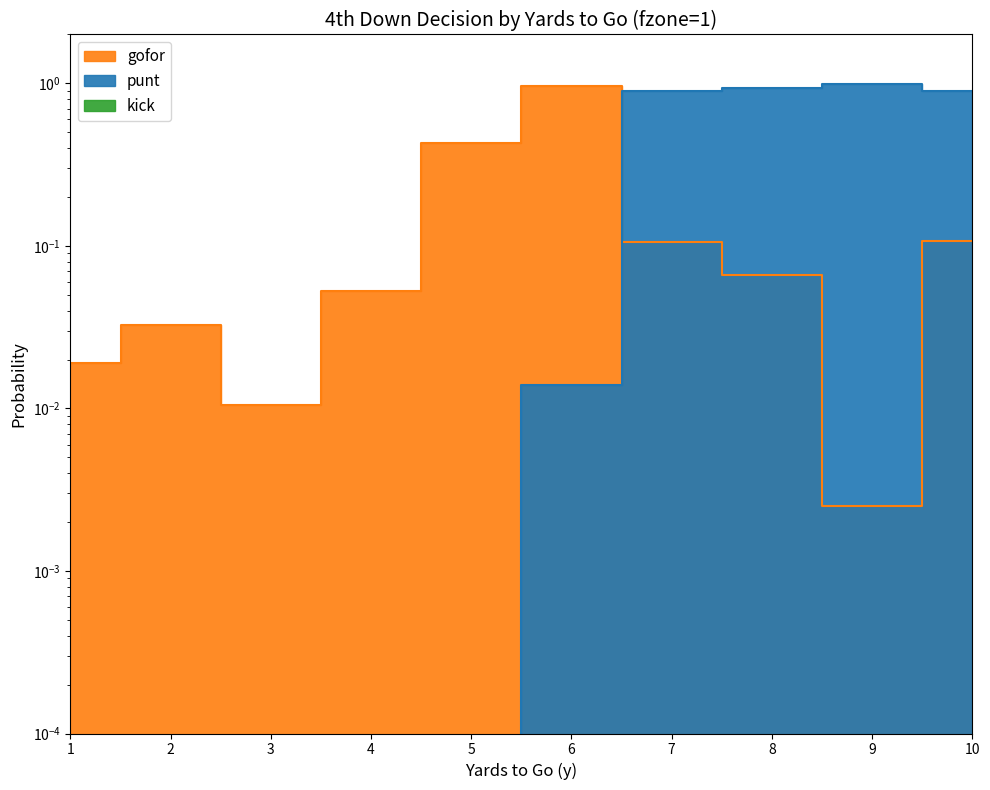

Where is gofor nearest to the value 0?

9